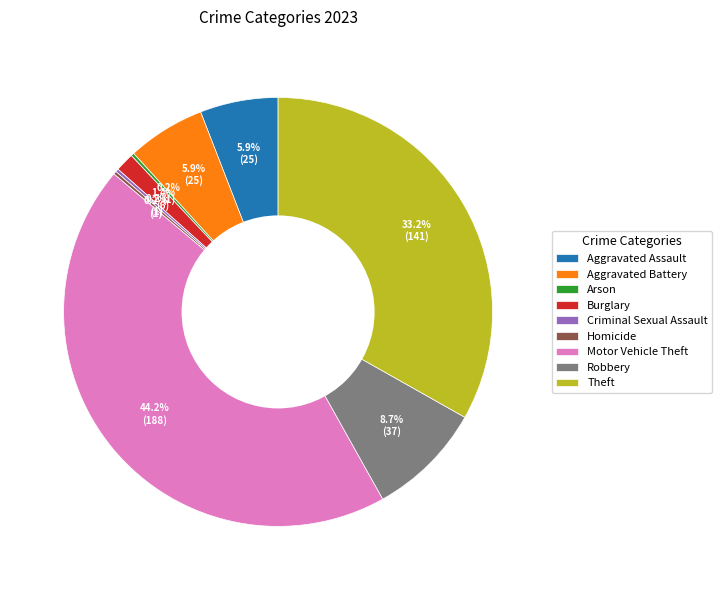

Does Robbery account for over 50% of the chart?

No